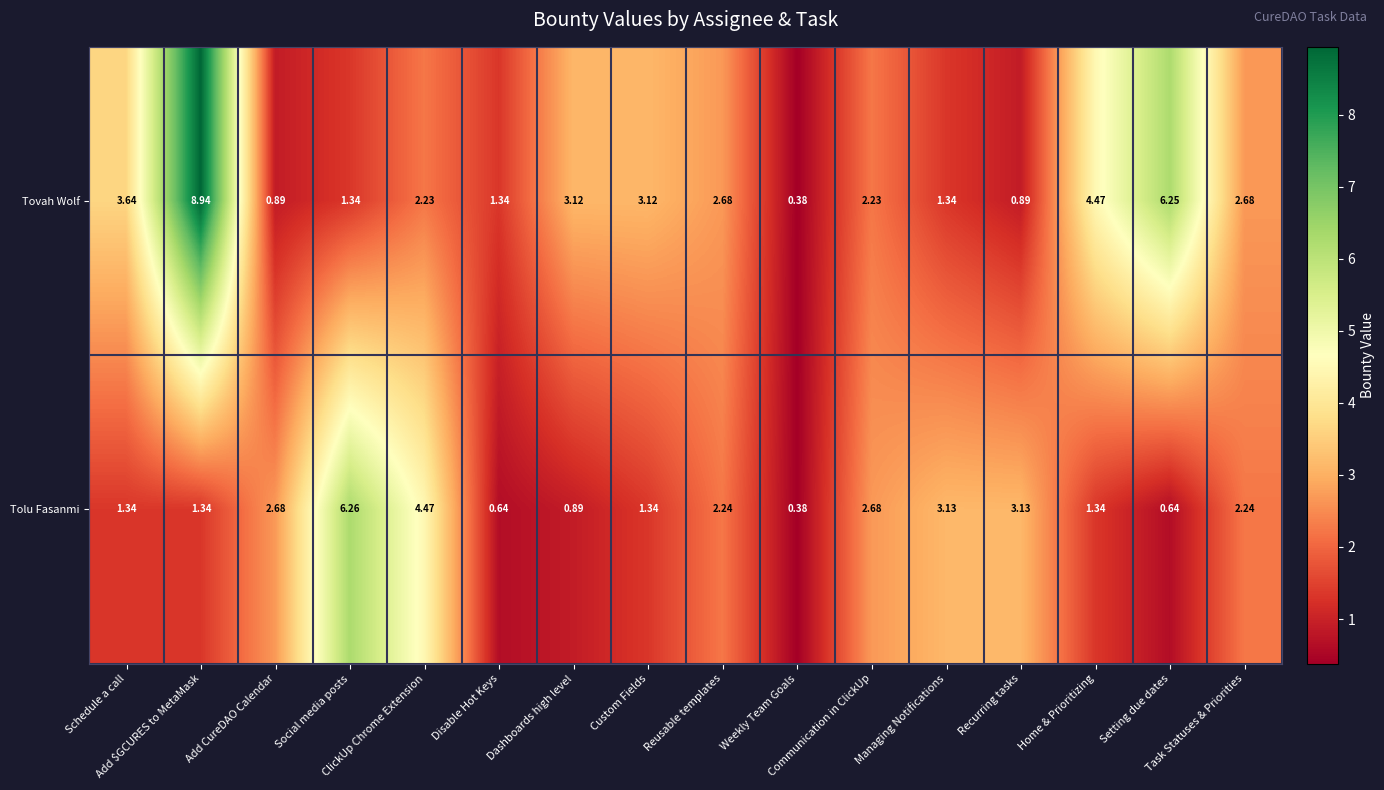

Which series has the largest total across all categories?

Tovah Wolf